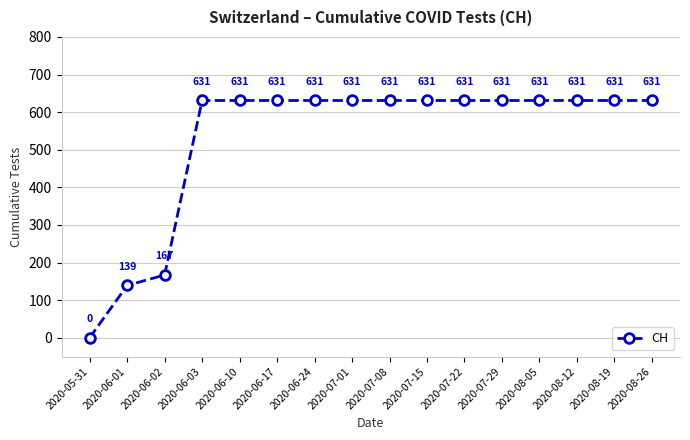

Reading left to right, extract all data points from this chart.

0	139	167	631	631	631	631	631	631	631	631	631	631	631	631	631